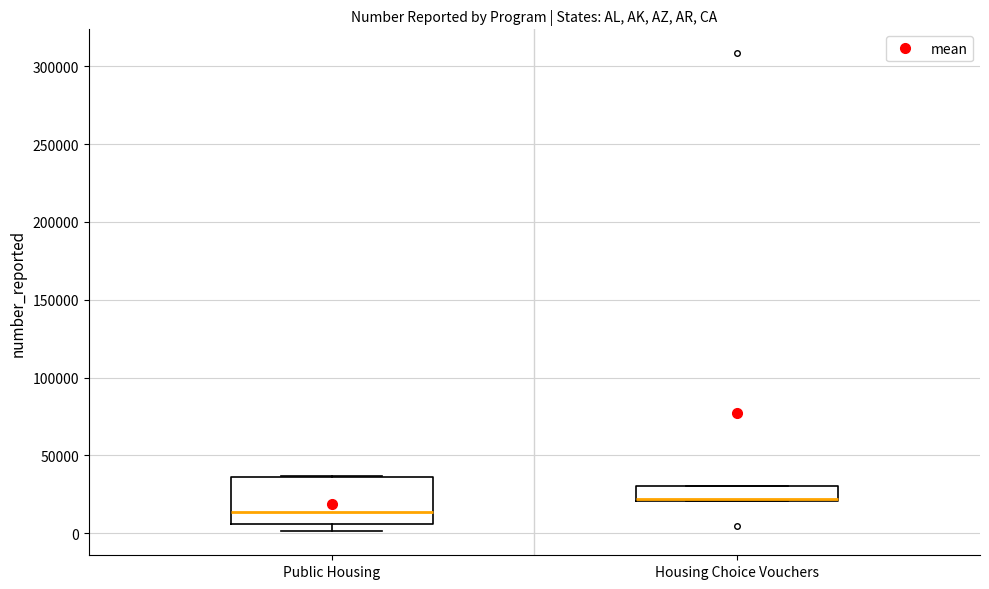

Reading left to right, transcribe this box plot: for each box, give where its median line is, the range the box spans, and where its two whiskers end, as read against the y-axis. The values are not printed on the chart, so give them approximately, as read against the axis.

Public Housing: median 15000, box 5000 to 35000, whiskers 0 to 35000
Housing Choice Vouchers: median 20000 (drawn on the box's lower edge), box 20000 to 30000, whiskers 20000 to 30000